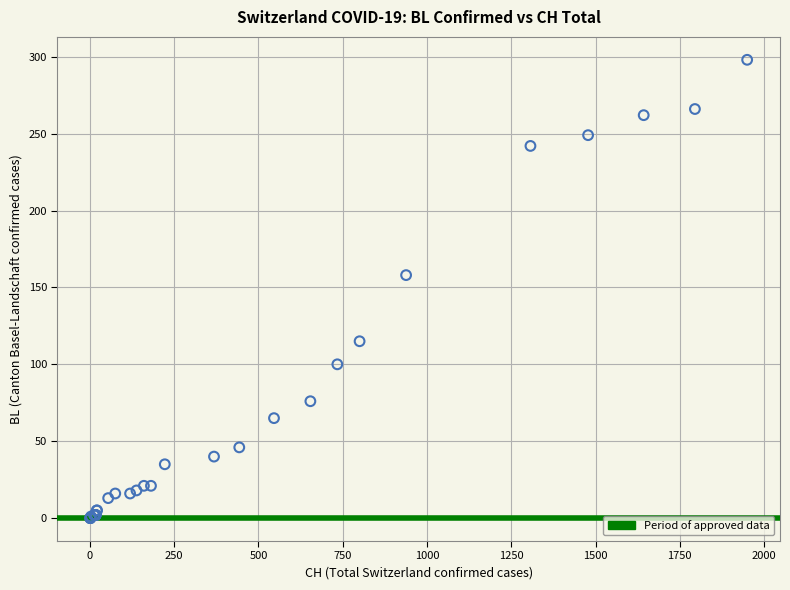

What Y value in the scatter plot is closest to 149?

158